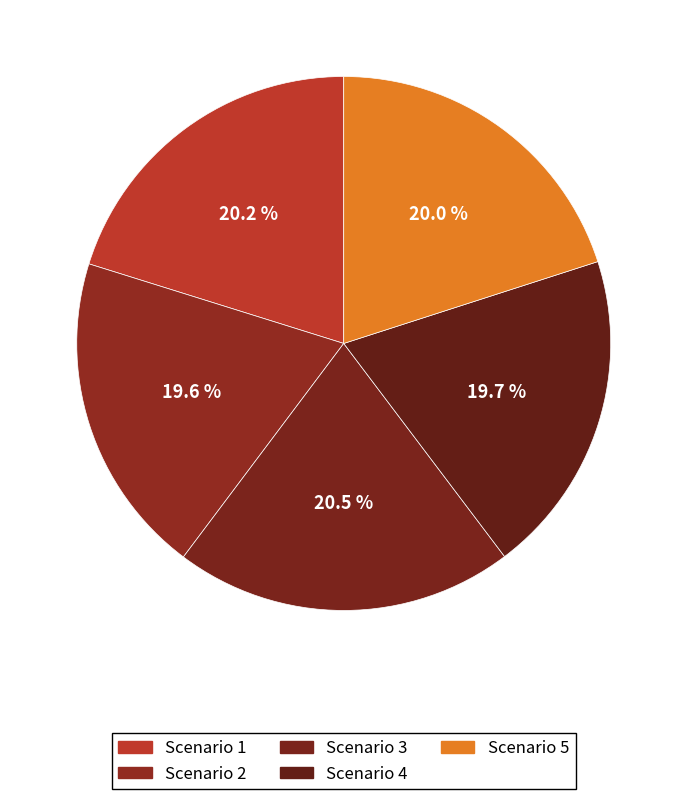

Does Scenario 3 represent more than half of the total?

No